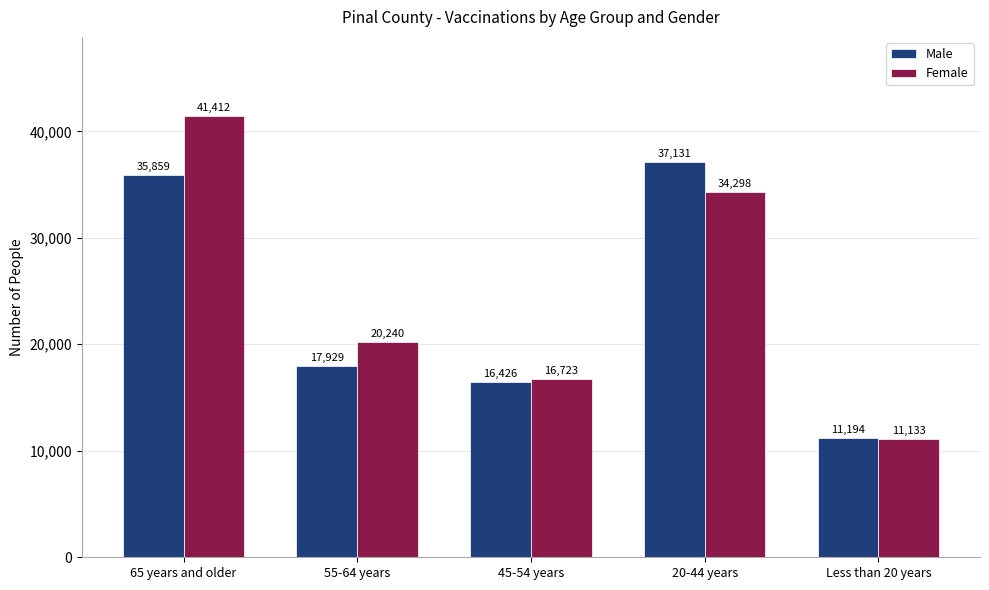

What is the approximate value of Female at Less than 20 years?

11133